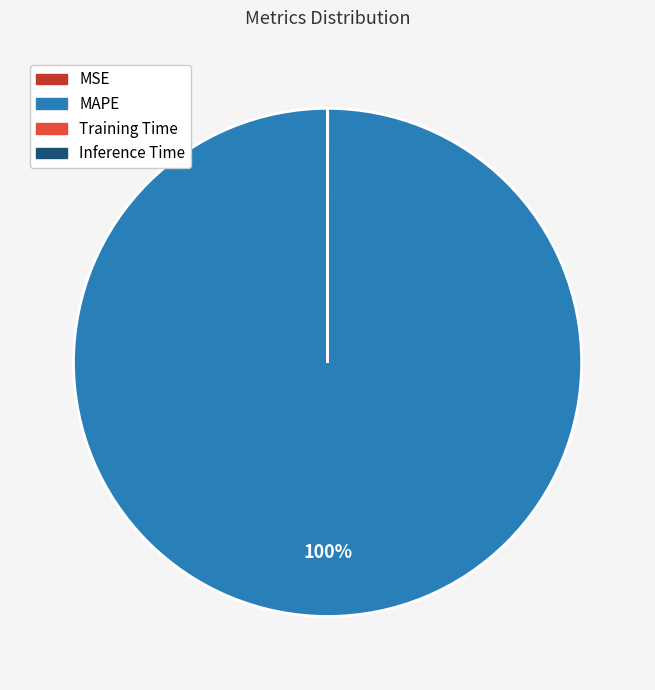

To the nearest percent, what is the average slice percentage?

25%